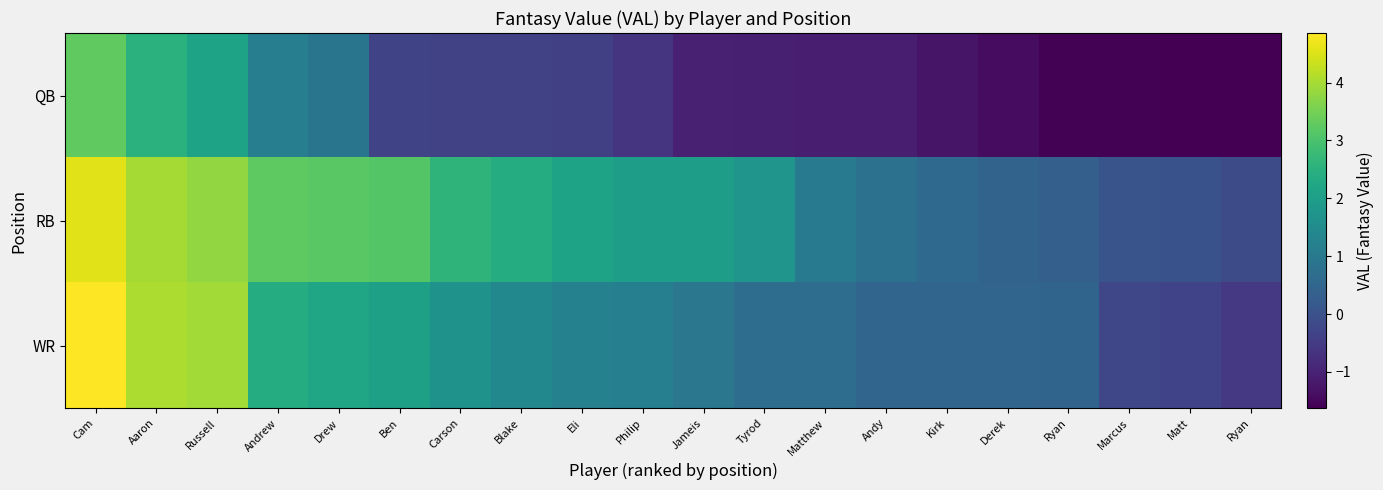

At which category is the sum across all series the highest?

Cam